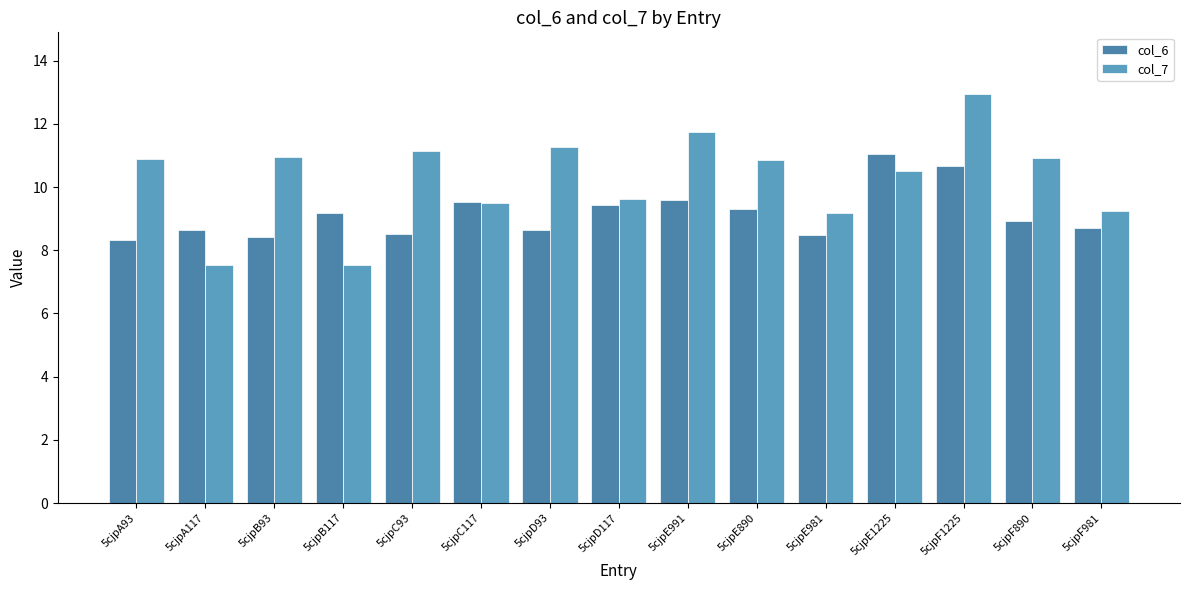

Is it true that col_7 equals 4.5 at 5cjpE991?

False